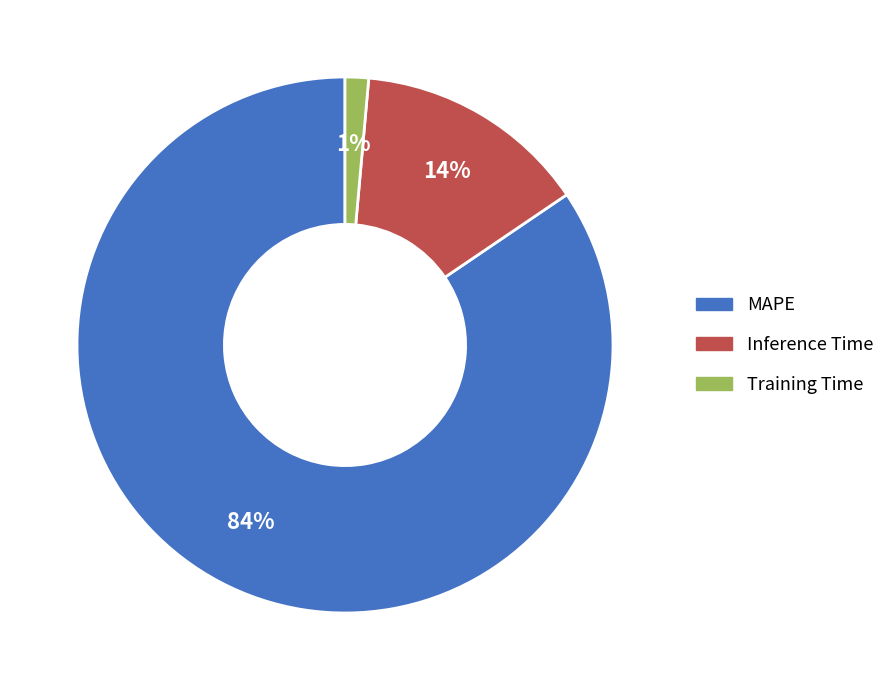

How many slices are in this pie chart?

3